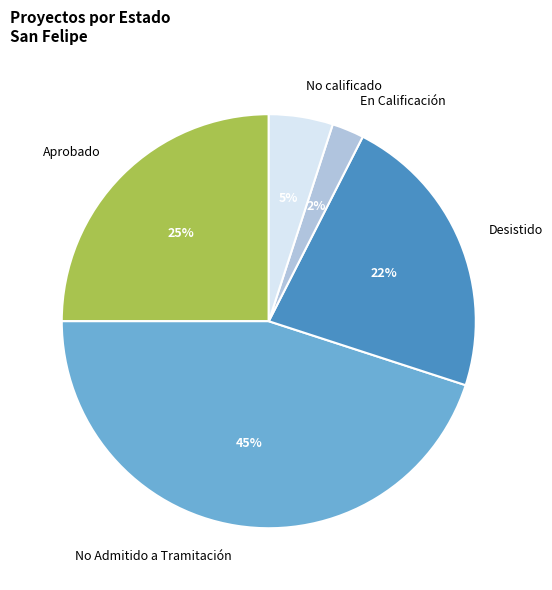

To the nearest percent, what is the average slice percentage?

20%